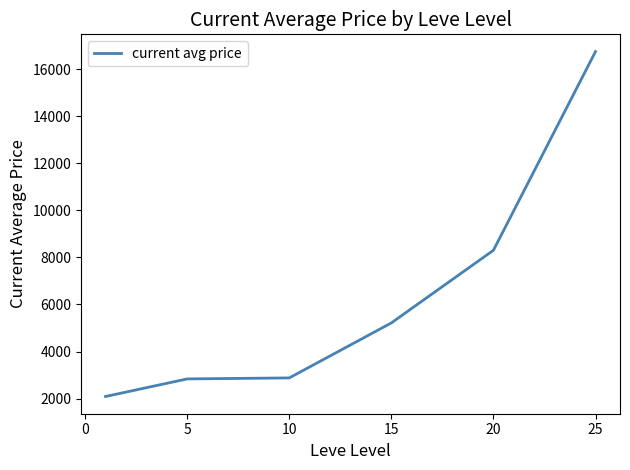

Count the number of categories in the chart.

6